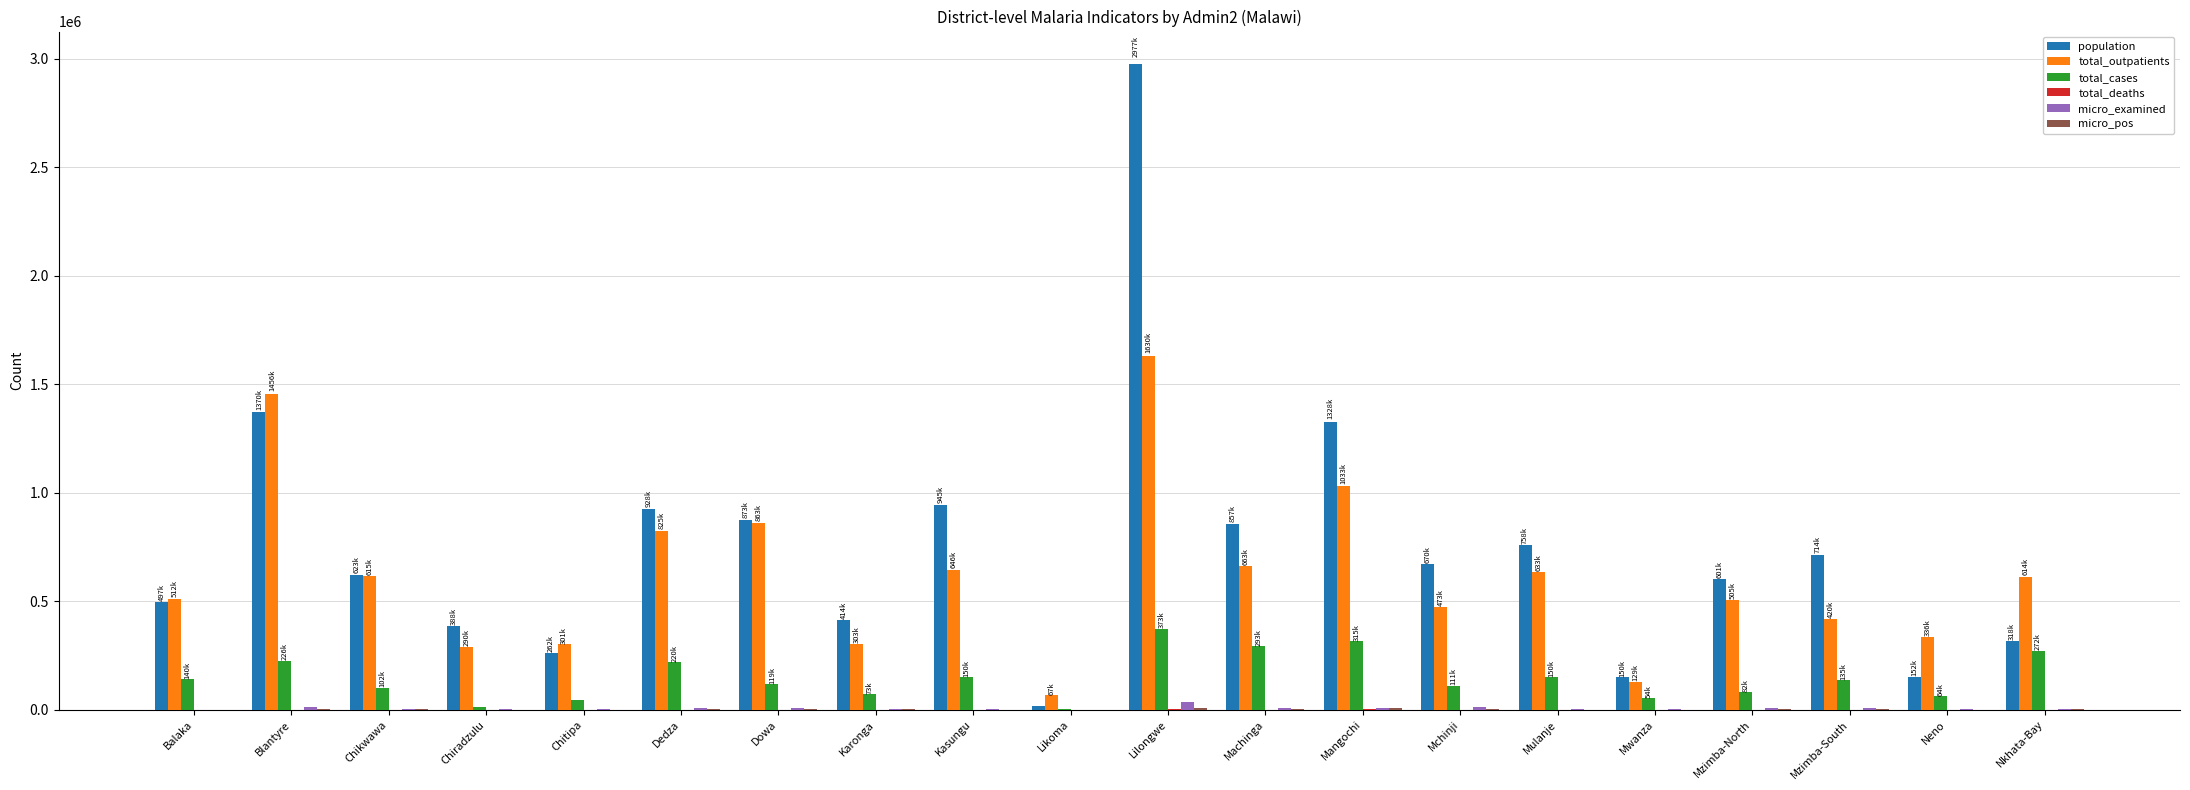

Between Machinga and Mzimba-North, which series saw the biggest shift?

population